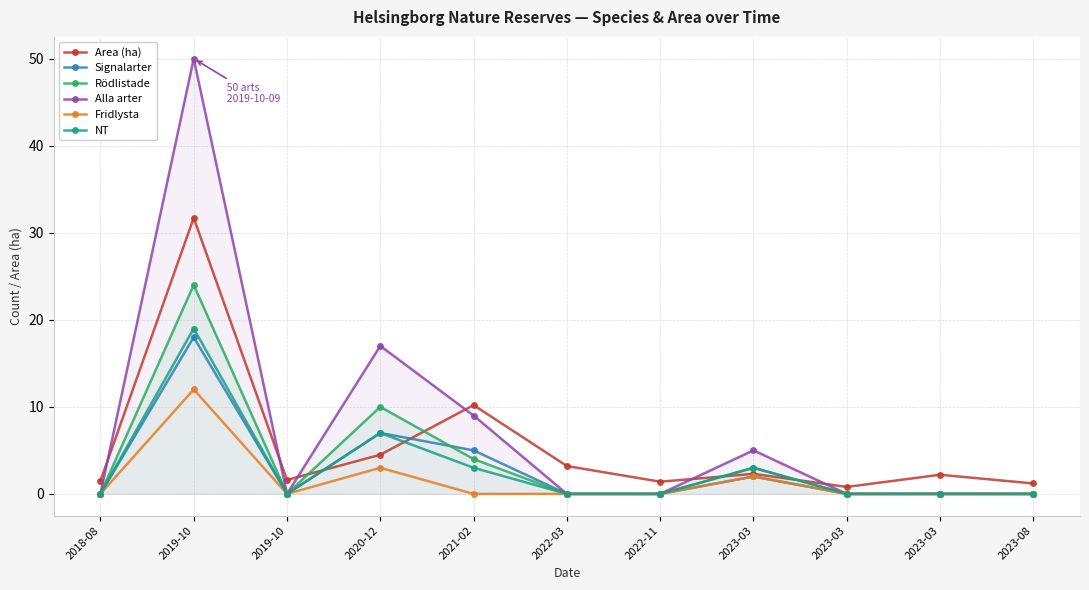

True or false: NT and Rödlistade cross at least once.

False